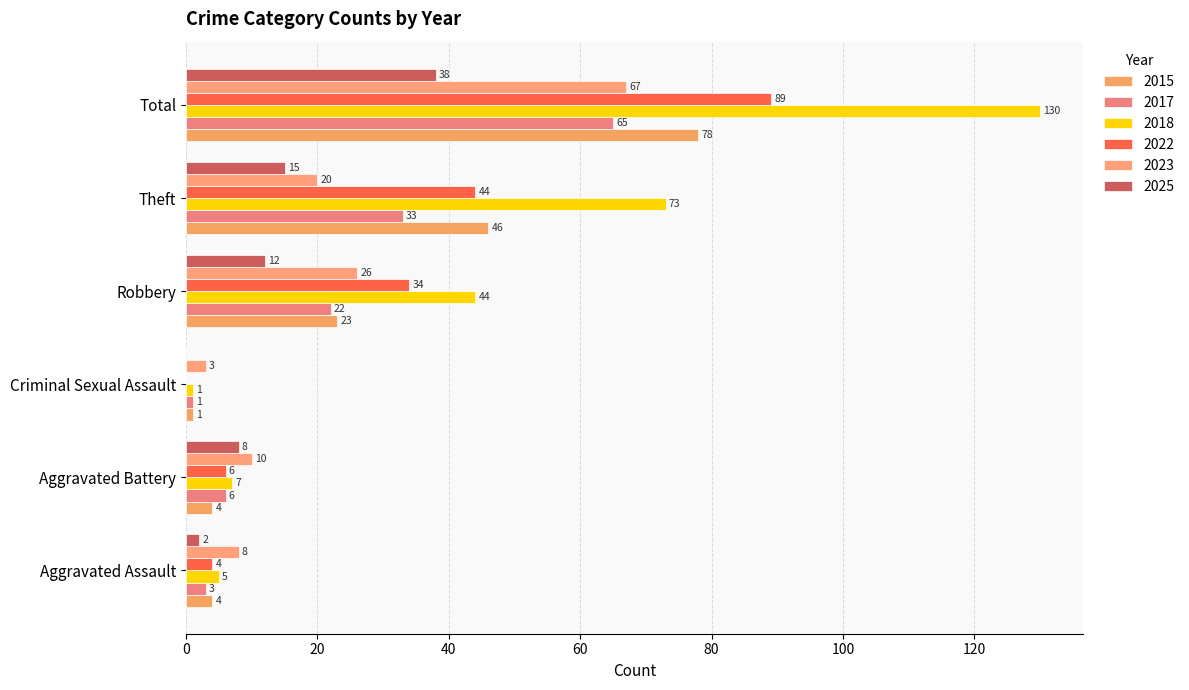

Between Robbery and Theft, which series saw the biggest shift?

2018